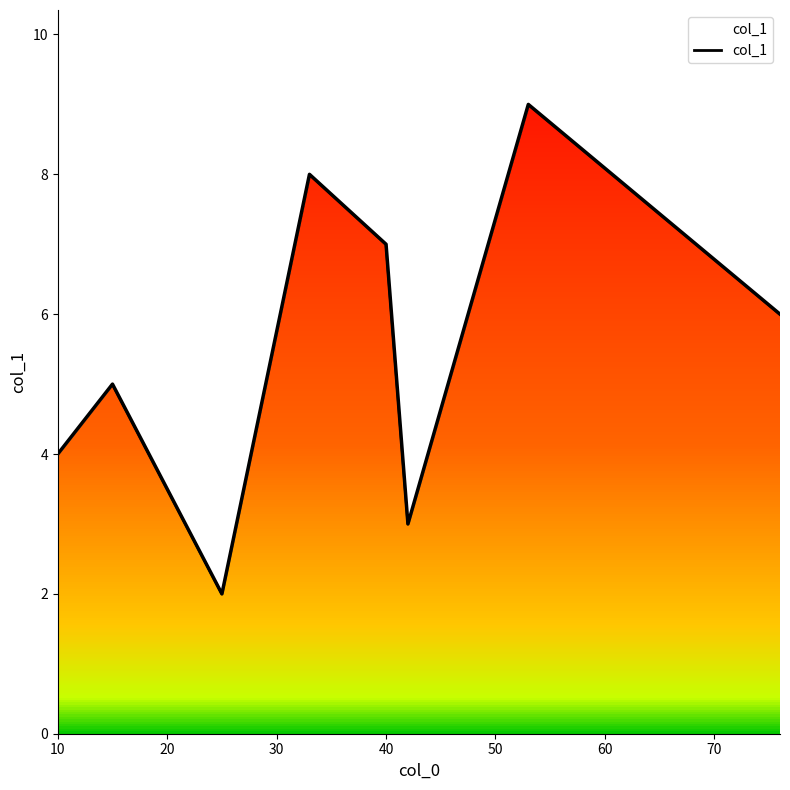

Count the number of values greater than 6.

3